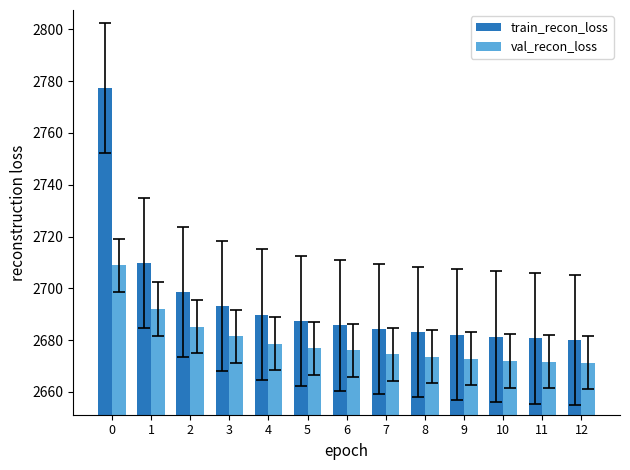

What is the total value across all series at 2?

5383.8